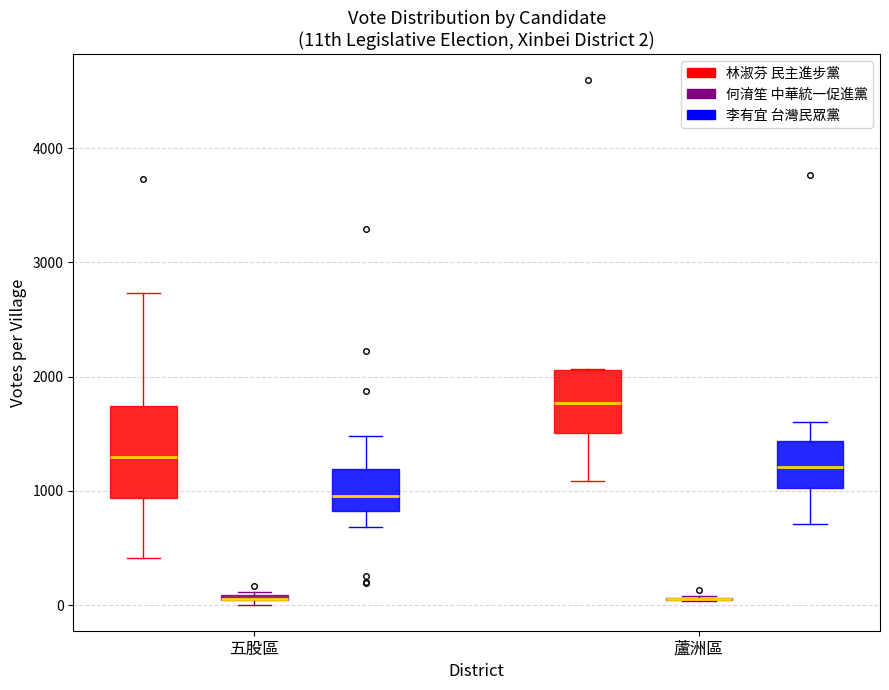

Comparing the boxes themselves (not the whiskers), which one is the tallest?

五股區 (林淑芬 民主進步黨)